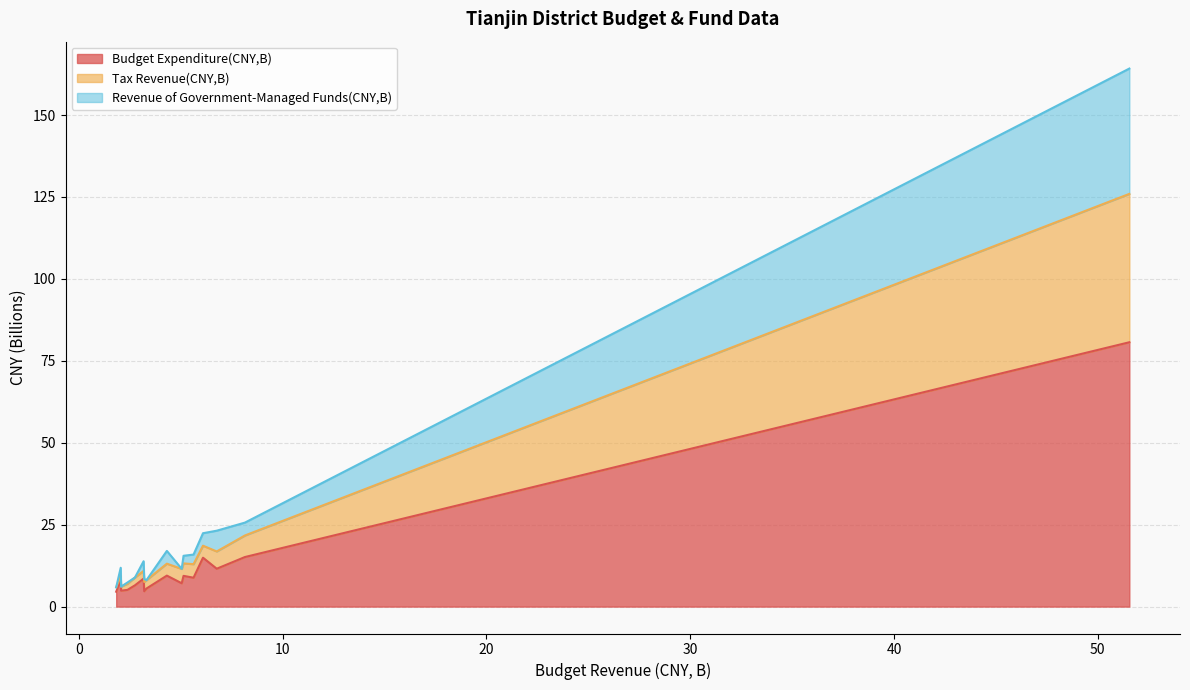

Which series has the widest spread of values?

Budget Expenditure(CNY,B)